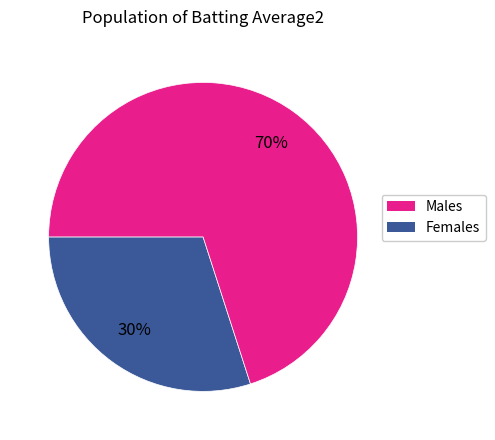

Is there a majority slice in this chart?

Yes